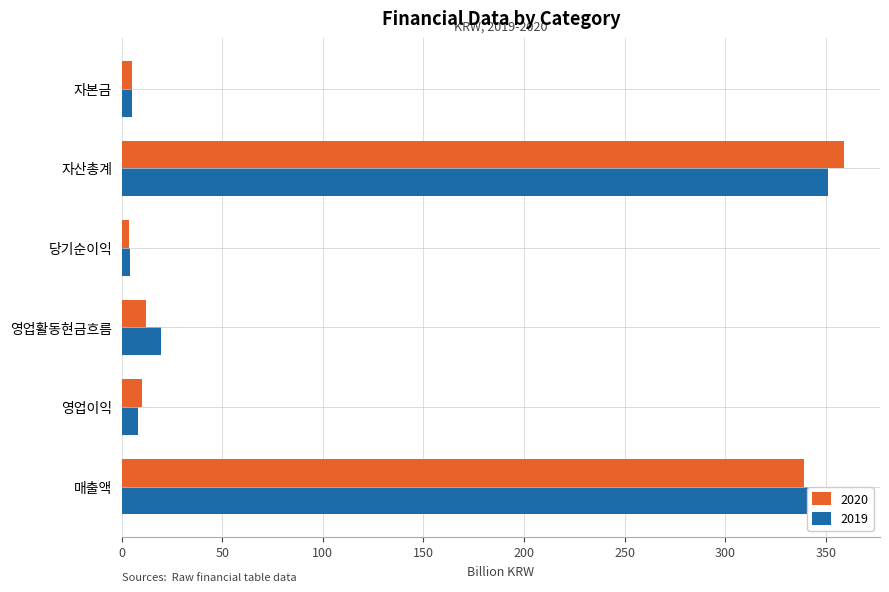

What is the sum of all 2020 values?

728.6